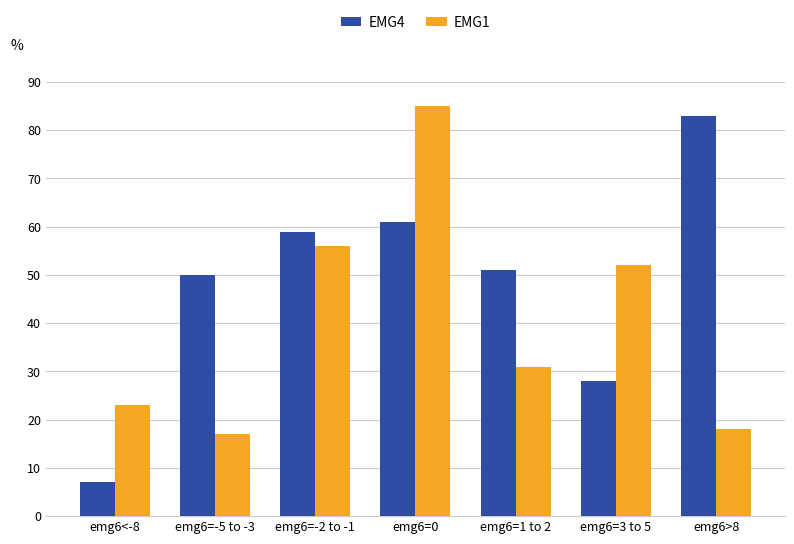

What are all the series names shown in the legend?

EMG4, EMG1